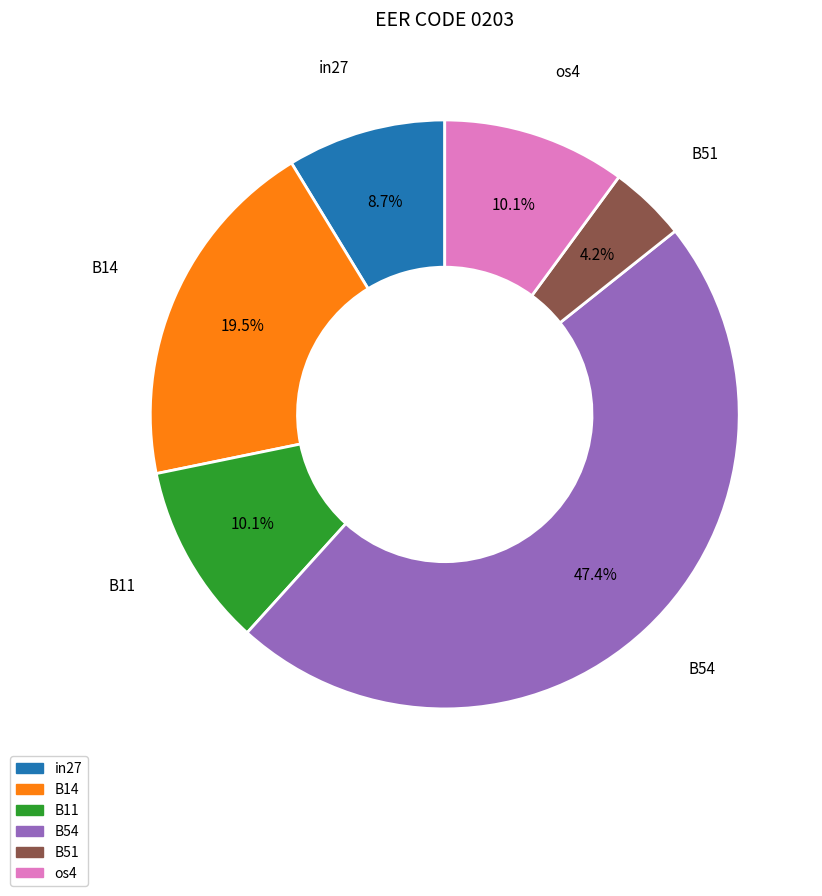

Is there a majority slice in this chart?

No